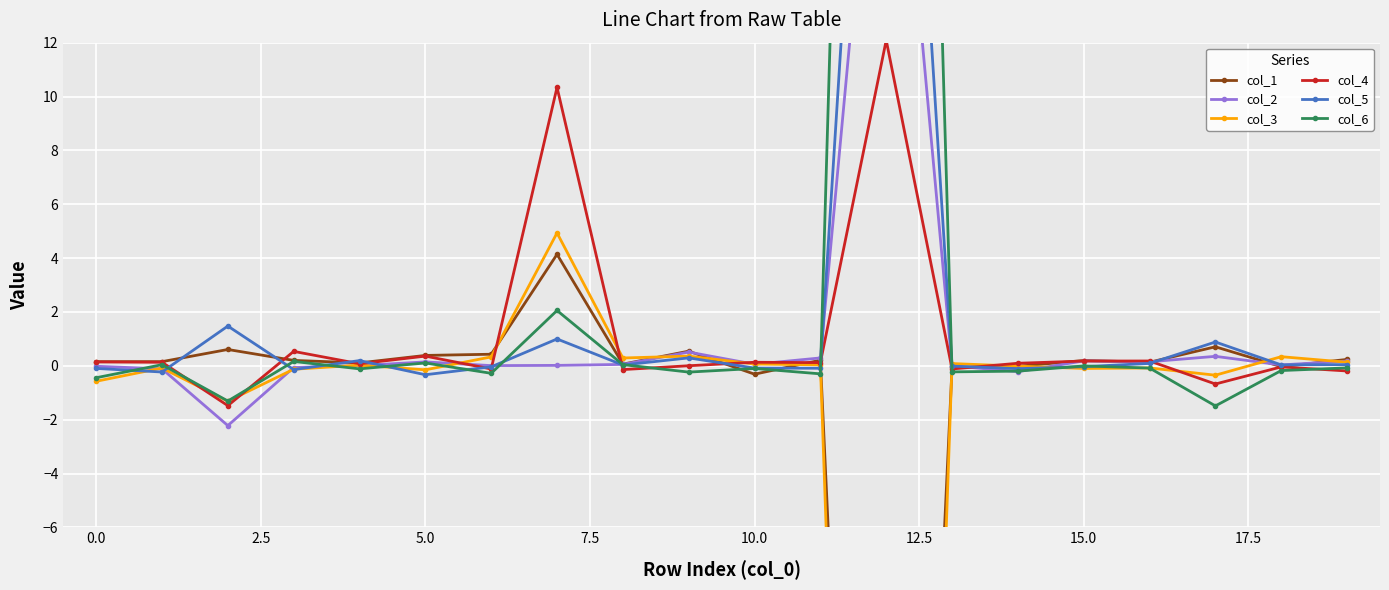

What position from the right is 16?

4